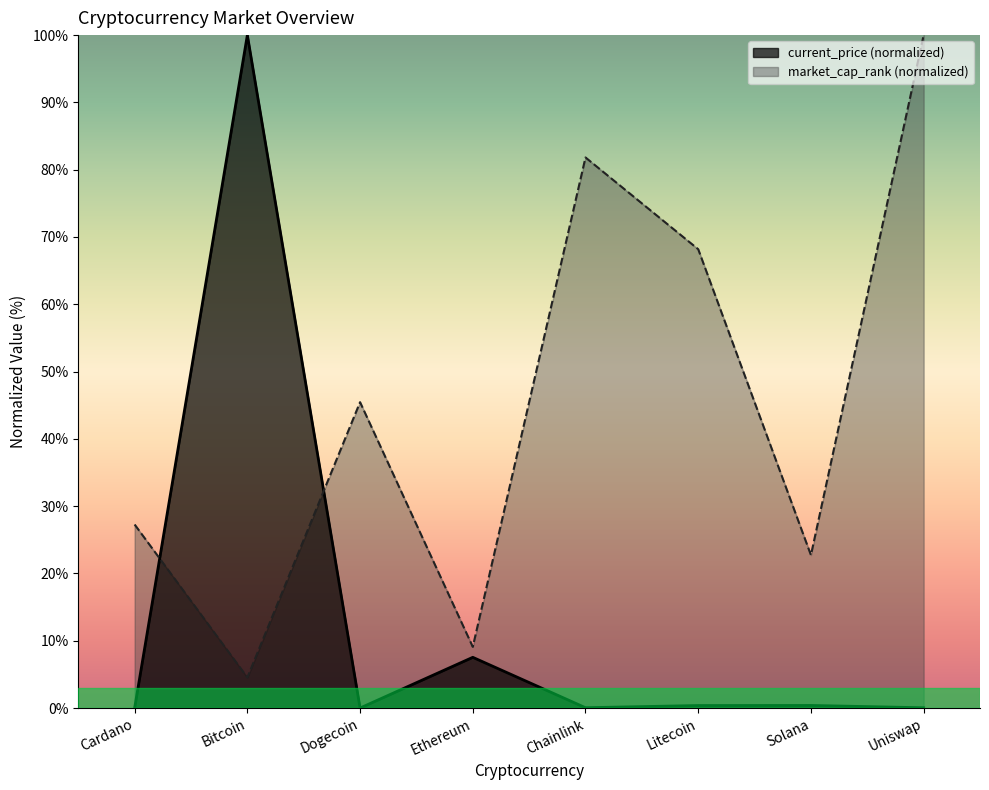

Rank the series by their maximum value, from highest to lowest.

current_price, market_cap_rank